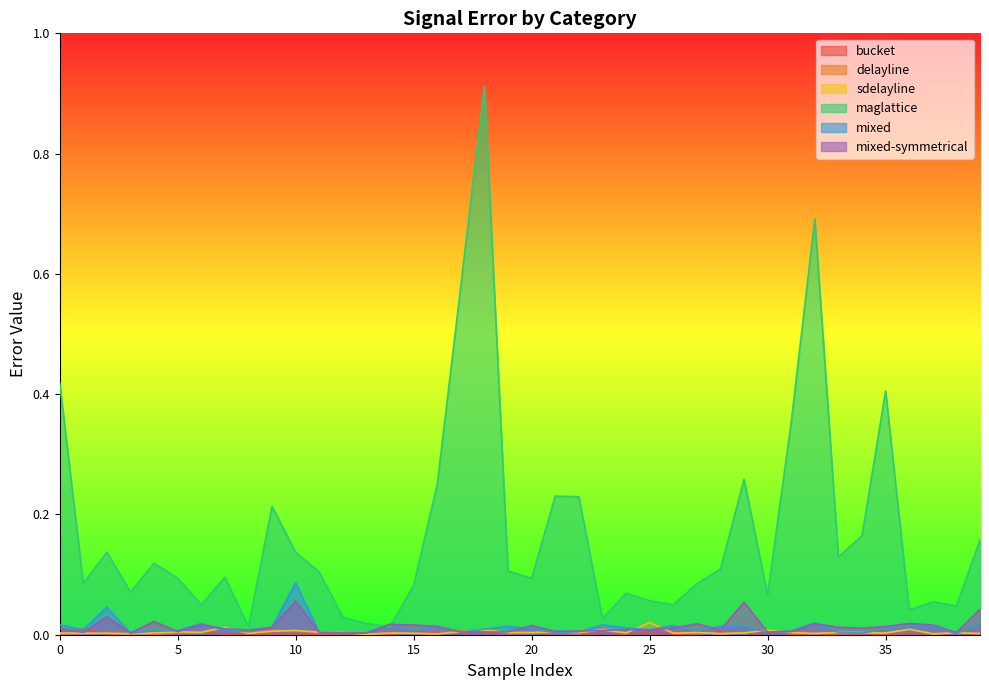

What are all the series names shown in the legend?

bucket, delayline, sdelayline, maglattice, mixed, mixed-symmetrical